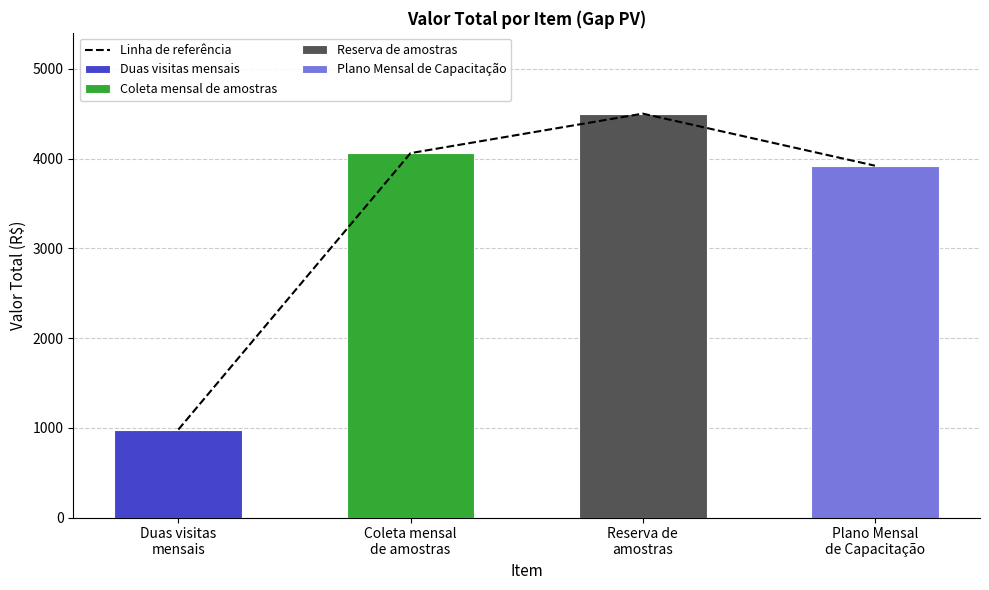

Which label corresponds to the largest value in the chart?

Reserva de
amostras